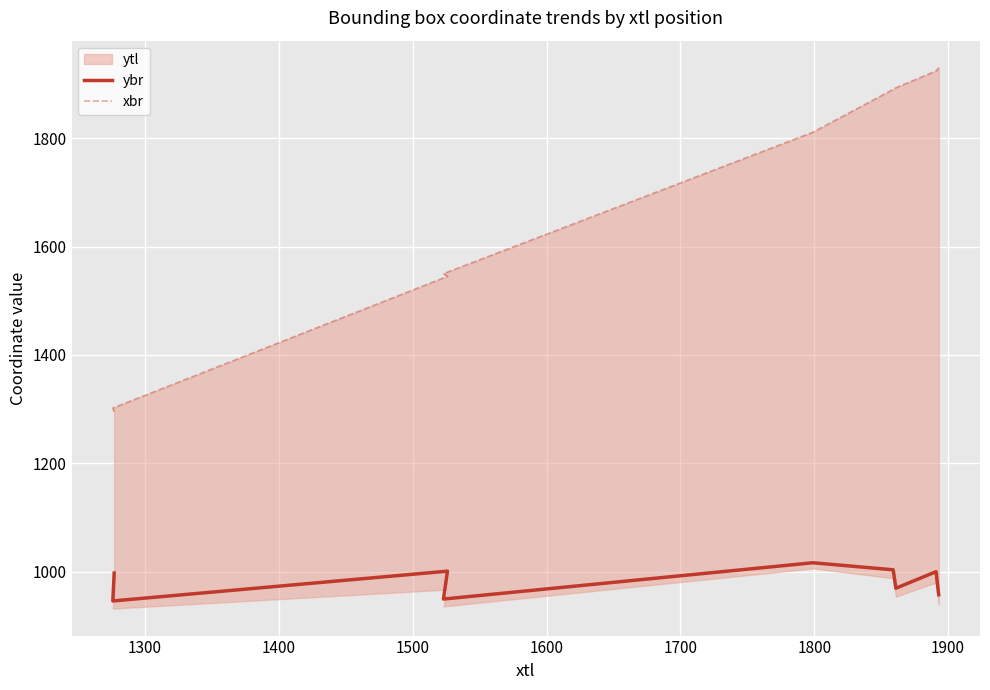

True or false: xbr has a value of 860.6 at 2000.

False